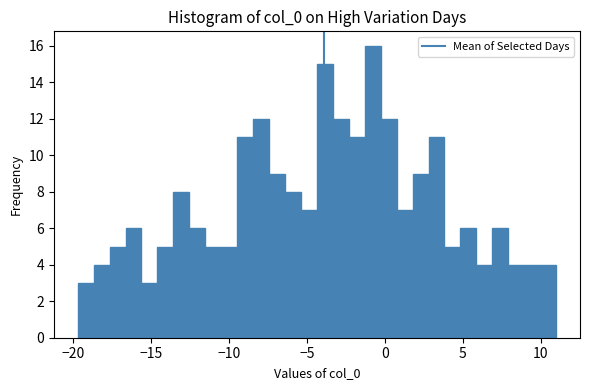

Around what value on the x-axis is the tallest bar? Give the approximate position of its centre, as read against the axis.

-1.0